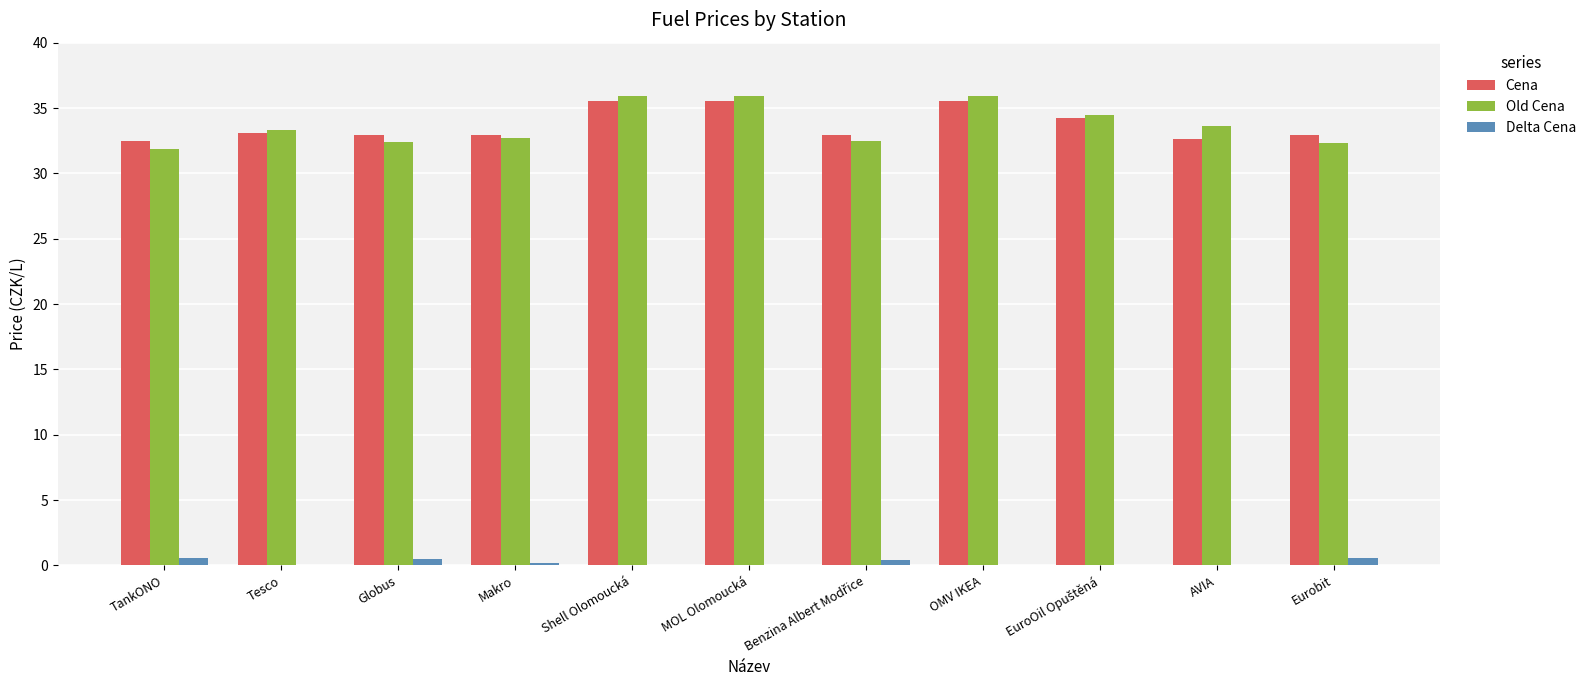

Reading left to right, what are all the values shown in this chart?

Cena: TankONO=32.5	Tesco=33.1	Globus=32.9	Makro=32.9	Shell Olomoucká=35.5	MOL Olomoucká=35.5	Benzina Albert Modřice=32.9	OMV IKEA=35.5	EuroOil Opuštěná=34.2	AVIA=32.6	Eurobit=32.9
Old Cena: TankONO=31.9	Tesco=33.3	Globus=32.4	Makro=32.7	Shell Olomoucká=35.9	MOL Olomoucká=35.9	Benzina Albert Modřice=32.5	OMV IKEA=35.9	EuroOil Opuštěná=34.5	AVIA=33.6	Eurobit=32.3
Delta Cena: TankONO=0.6	Tesco=-0.2	Globus=0.5	Makro=0.2	Shell Olomoucká=-0.4	MOL Olomoucká=-0.4	Benzina Albert Modřice=0.4	OMV IKEA=-0.4	EuroOil Opuštěná=-0.3	AVIA=-1.0	Eurobit=0.6